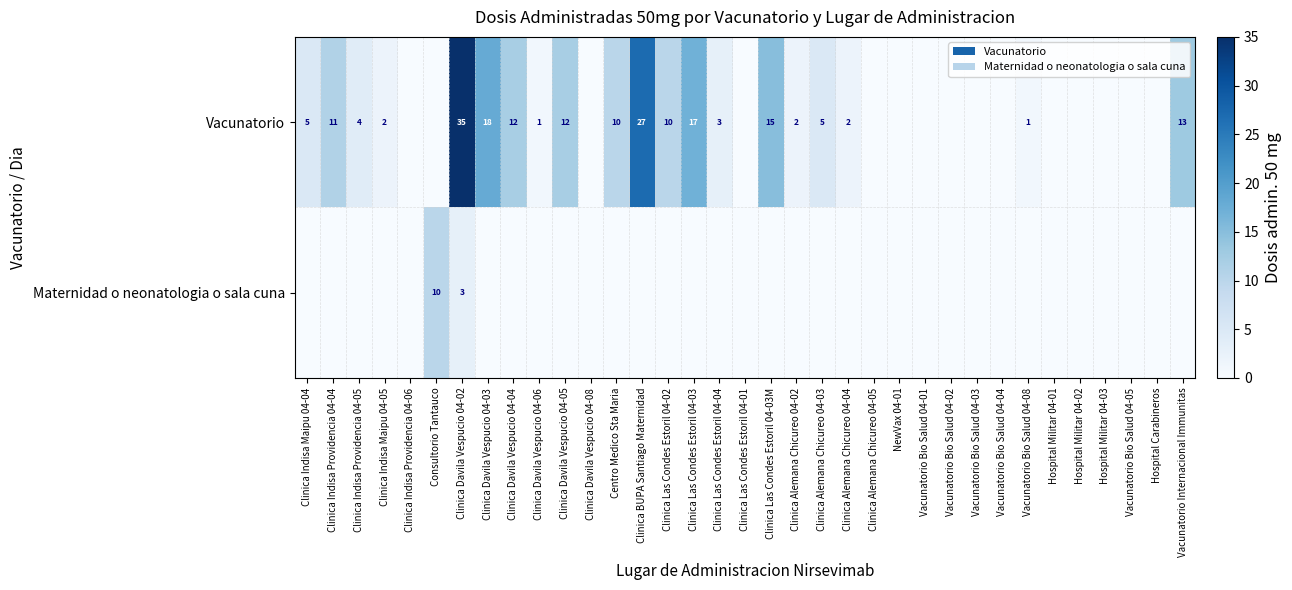

How many categories are shown in the chart?

35